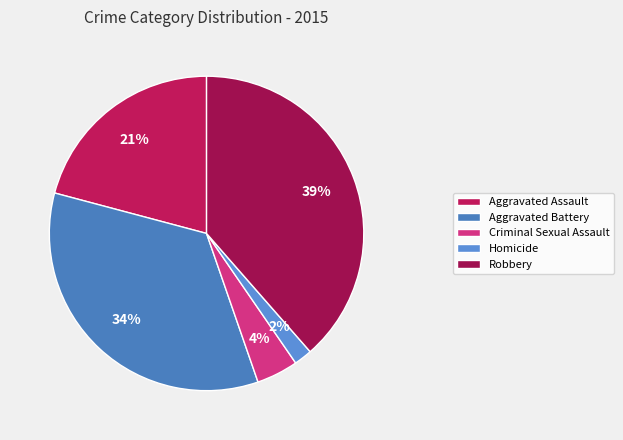

Does Aggravated Battery account for over 50% of the chart?

No